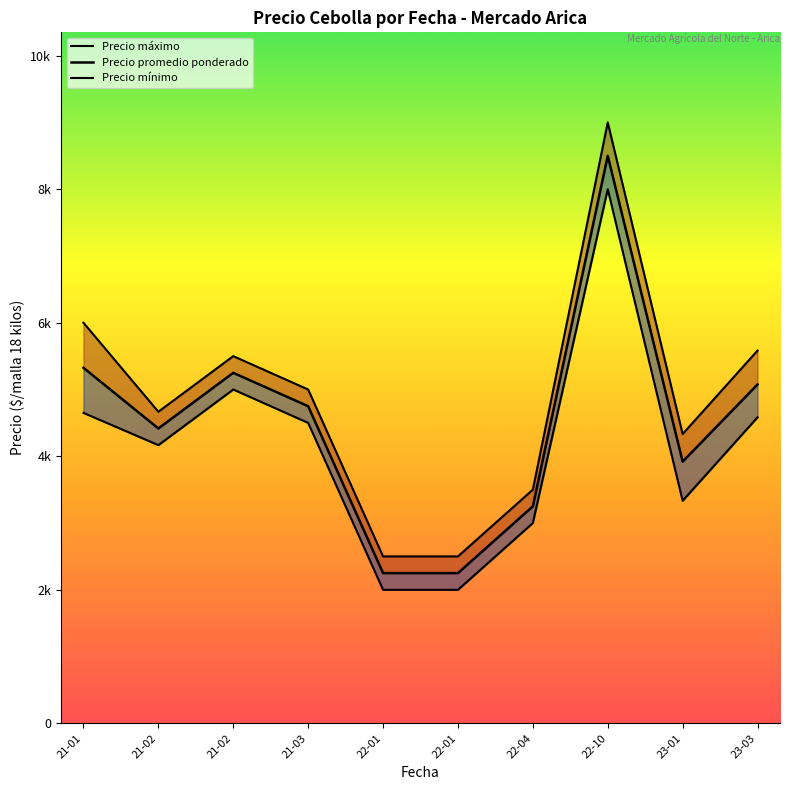

What is the sum of all Precio promedio ponderado values?

44987.0